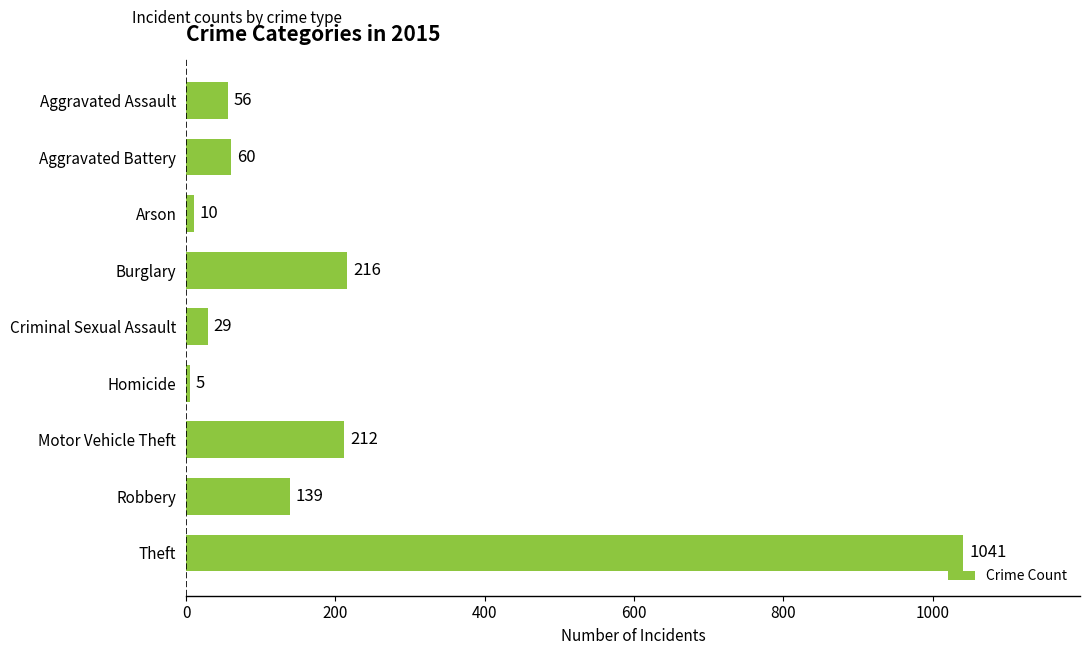

List the labels in order of value, largest first.

Theft, Burglary, Motor Vehicle Theft, Robbery, Aggravated Battery, Aggravated Assault, Criminal Sexual Assault, Arson, Homicide